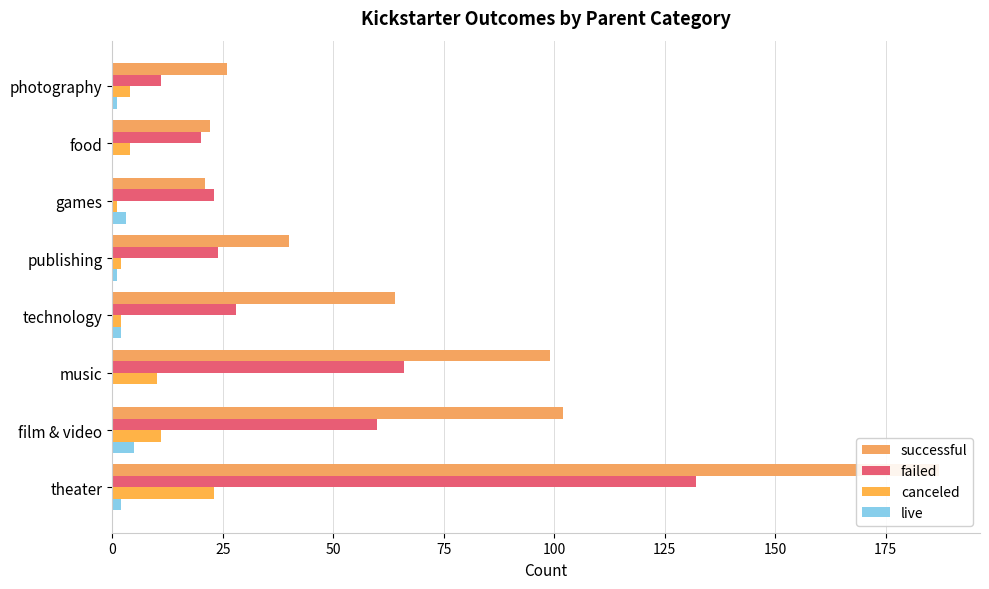

What are all the series names shown in the legend?

successful, failed, canceled, live